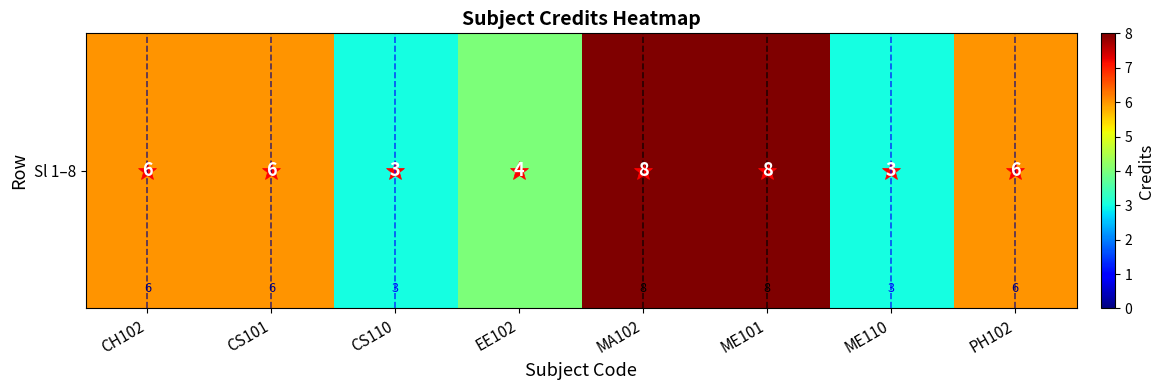

True or false: the data shows 2 at CS110.

False